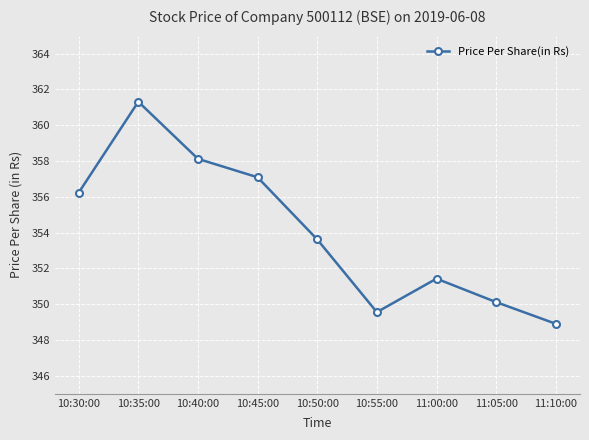

Which category has the lowest value across all series?

11:10:00